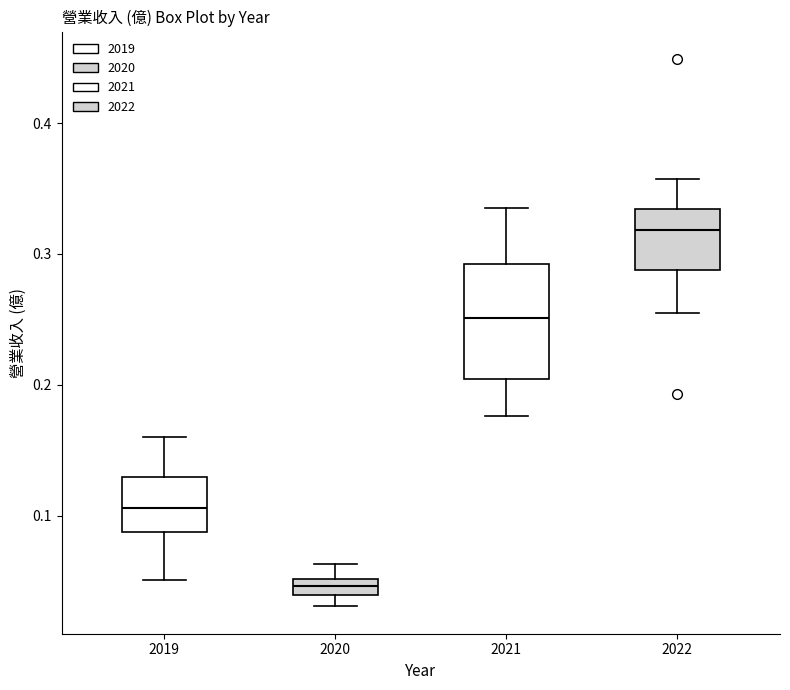

Which box has the lowest median line?

2020